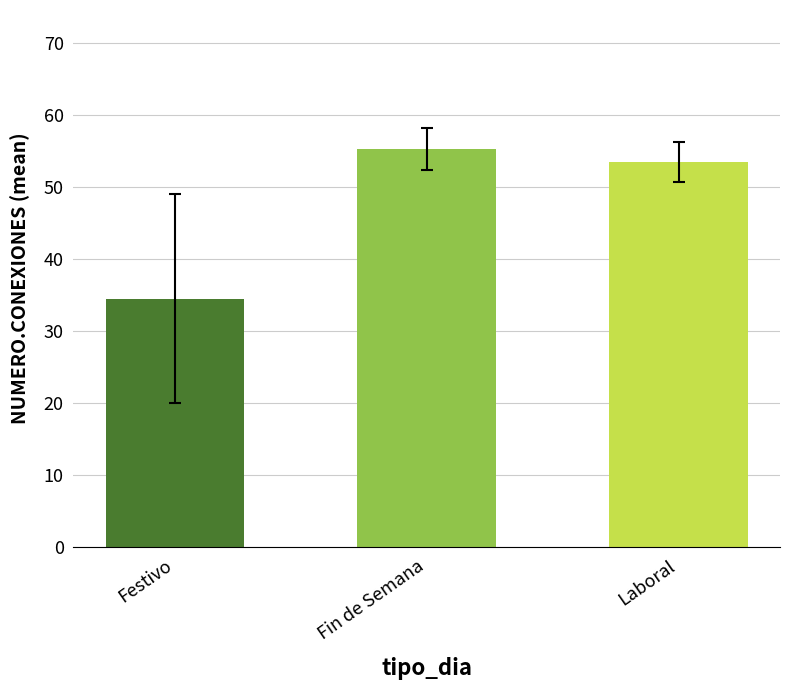

How many values are below 53?

1